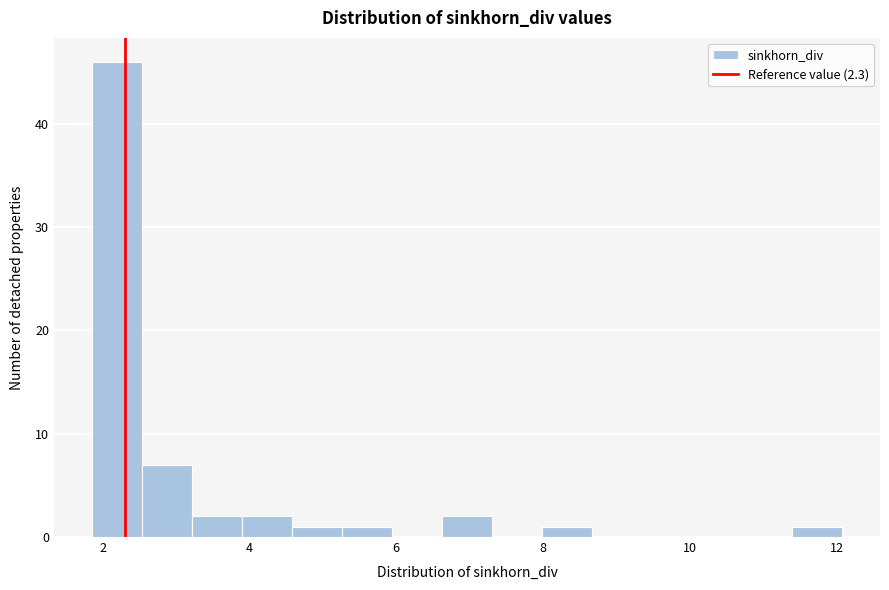

Around what value on the x-axis is the tallest bar? Give the approximate position of its centre, as read against the axis.

2.2